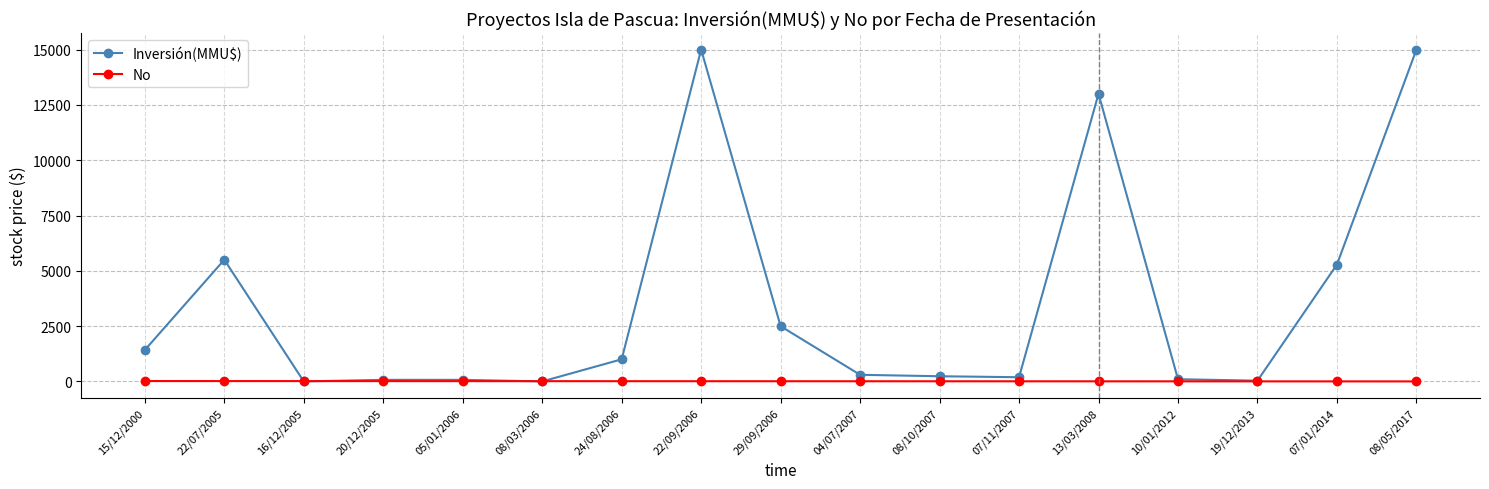

Is the value of No at 29/09/2006 greater than the value of Inversión(MMU$) at 13/03/2008?

No